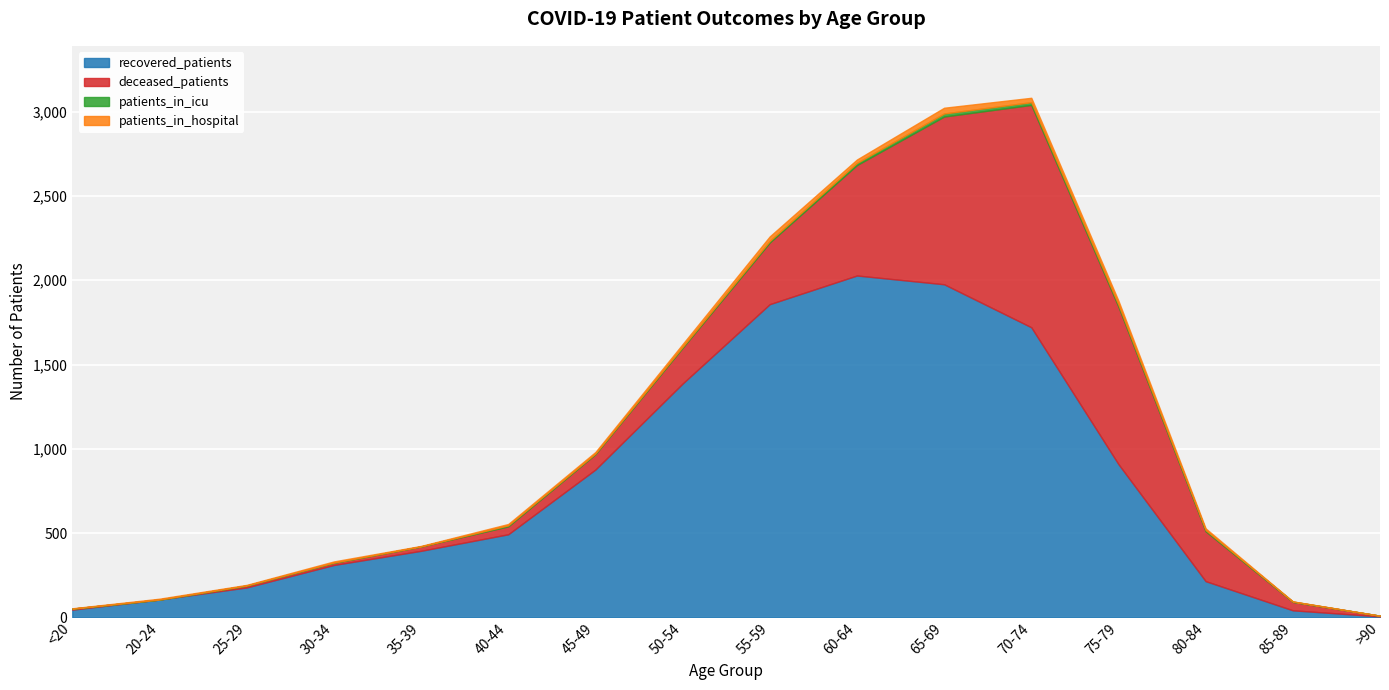

What position from the right is 40-44?

11